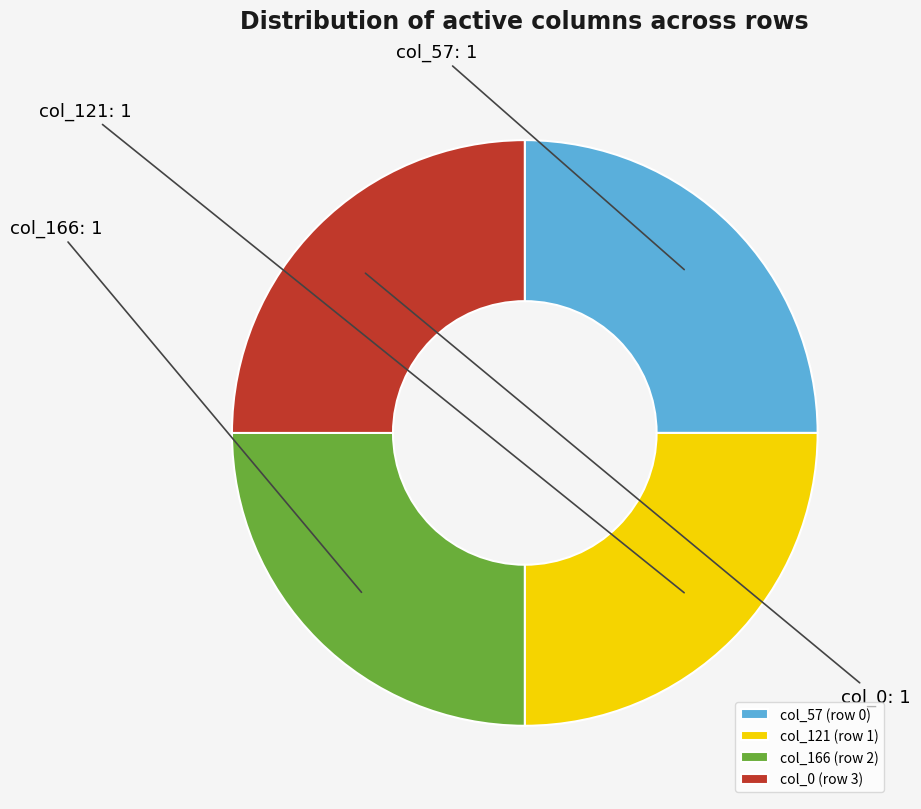

The col_166 slice represents 87% of the pie. True or false?

False